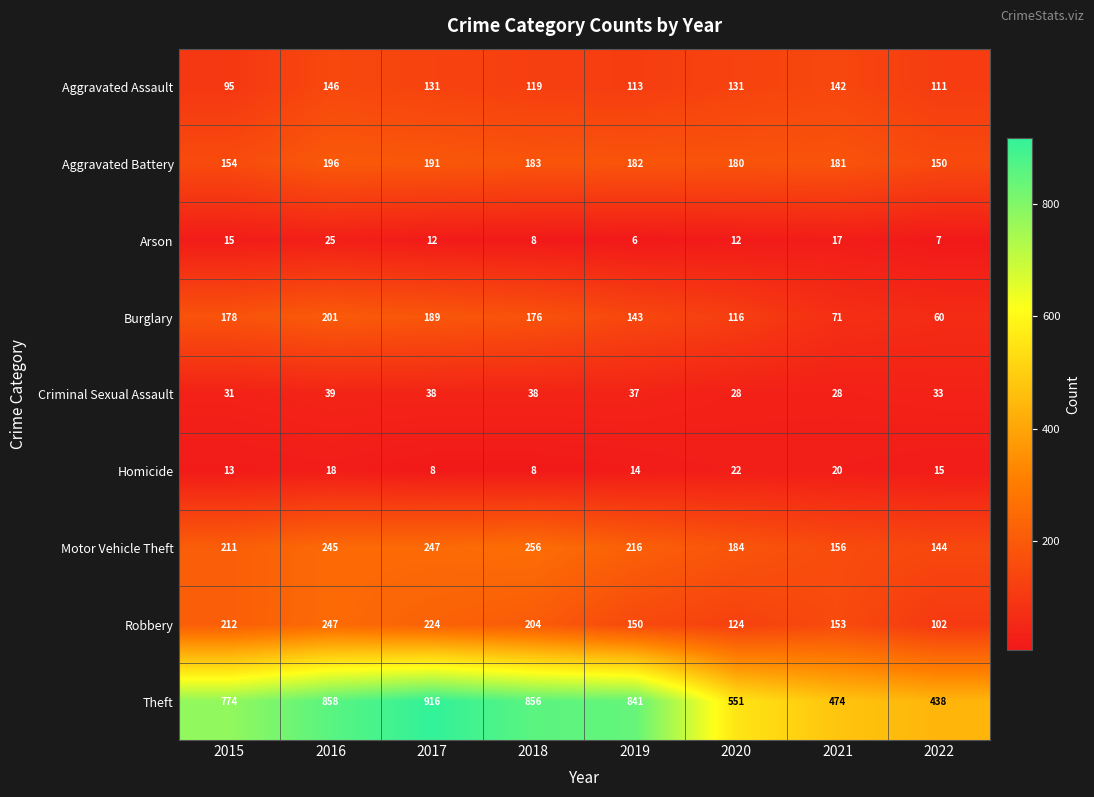

The Homicide series shows 8 at 2015. True or false?

False